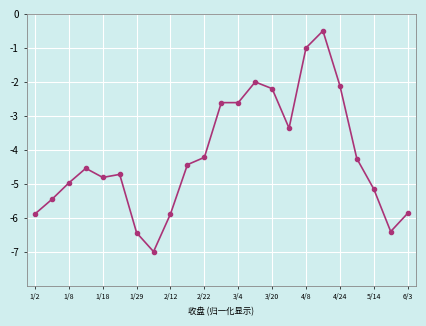

Does the chart have visible grid lines?

Yes